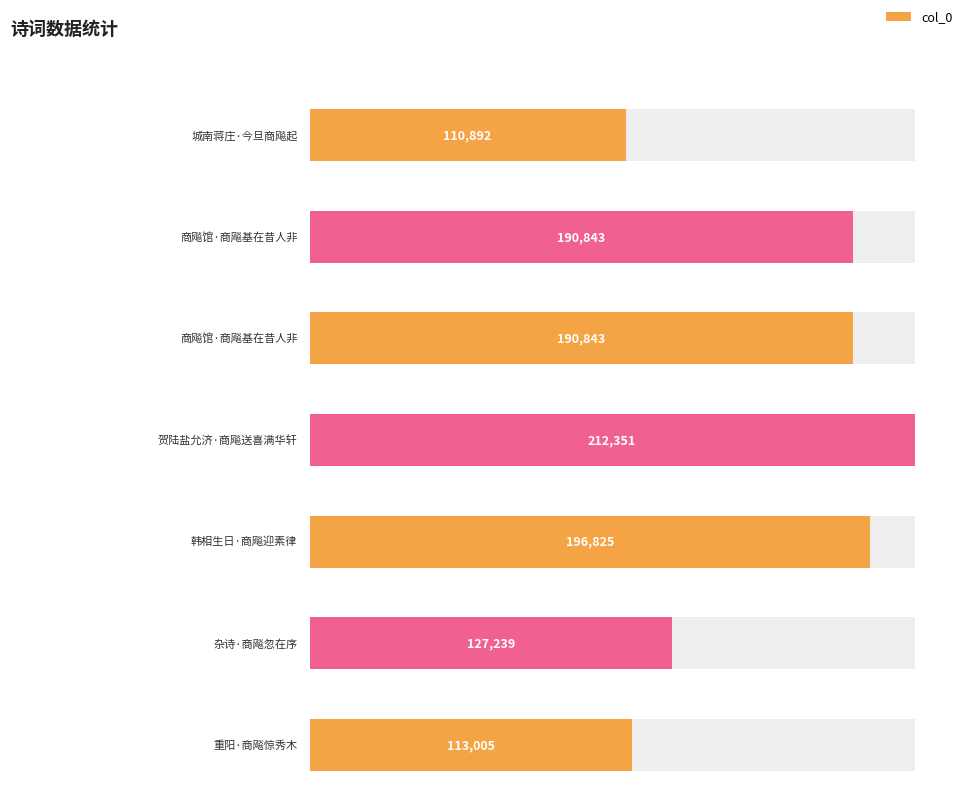

List the labels in order of value, smallest first.

城南蒋庄·今旦商飚起, 重阳·商飚惊秀木, 杂诗·商飚忽在序, 商飚馆·商飚基在昔人非, 商飚馆·商飚基在昔人非, 韩相生日·商飚迎素律, 贺陆盐允济·商飚送喜满华轩